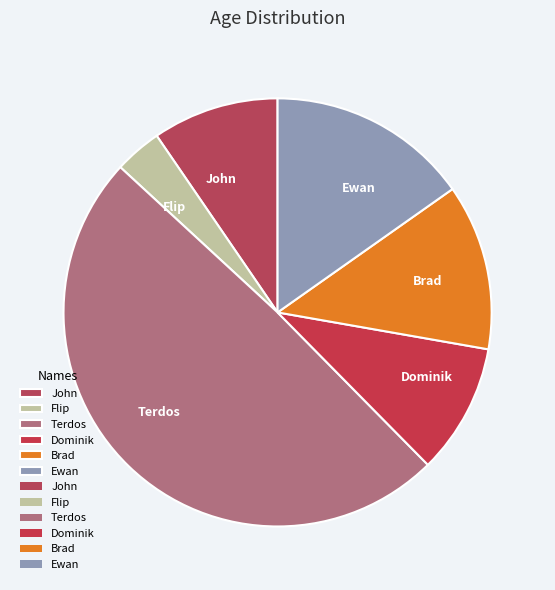

Does any single category account for the majority?

No